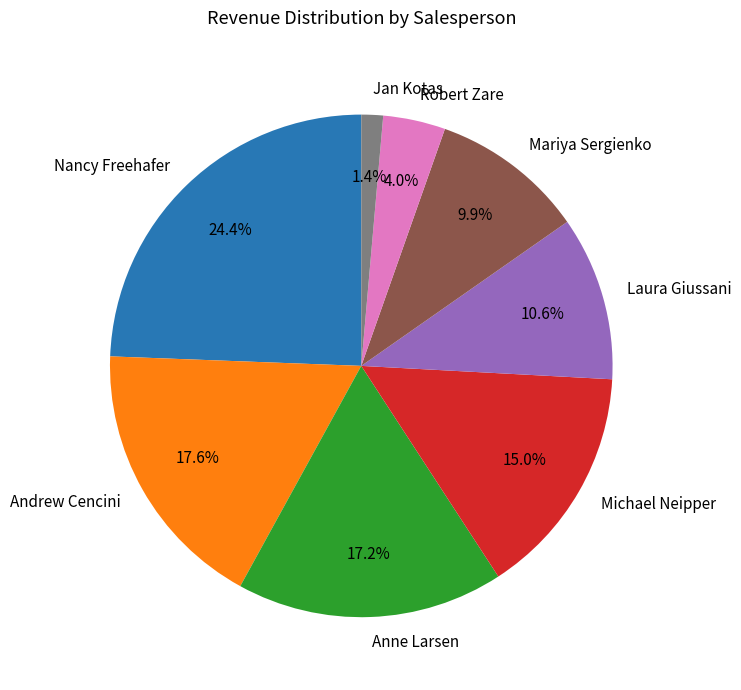

Which category has the smallest portion of the pie?

Jan Kotas